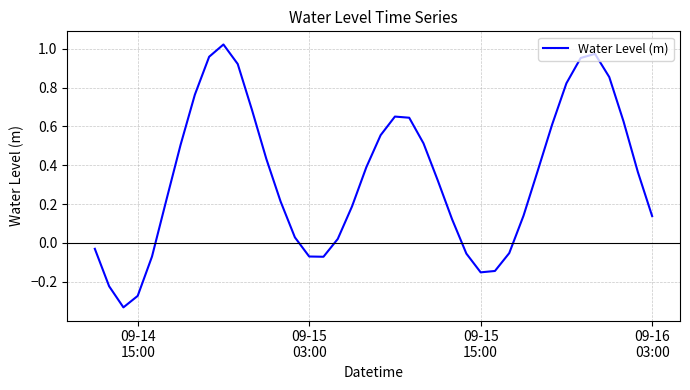

What is the difference between the maximum and minimum values?

1.4